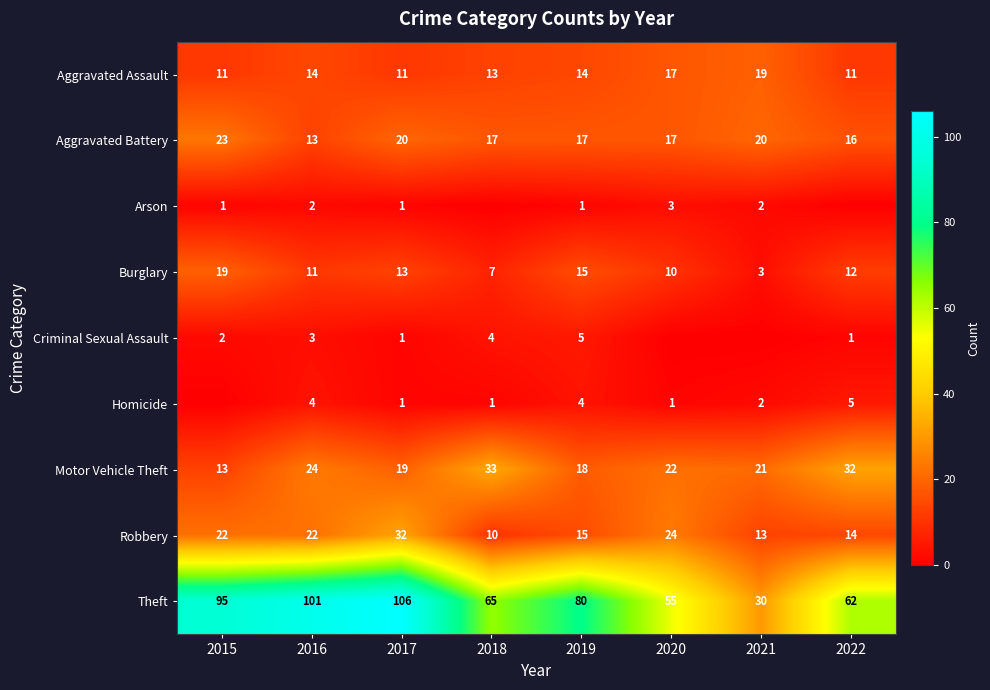

What is the spread (max minus min) of values at 2022?

62